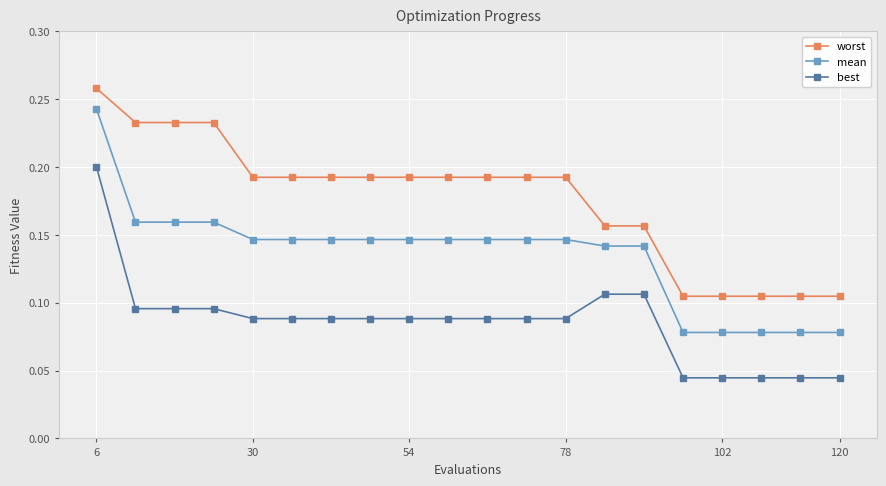

Rank the series by their average value, from highest to lowest.

worst, mean, best